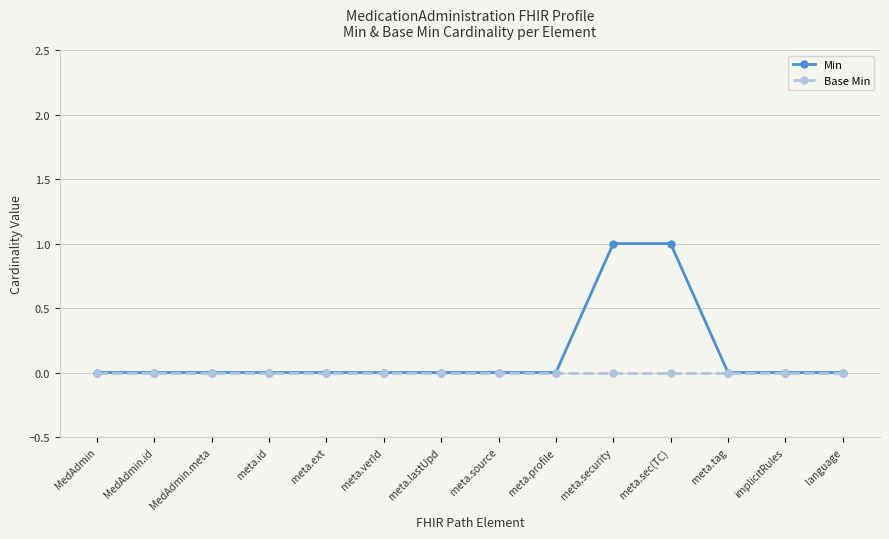

List the series in order of their overall mean, highest first.

Min, Base Min